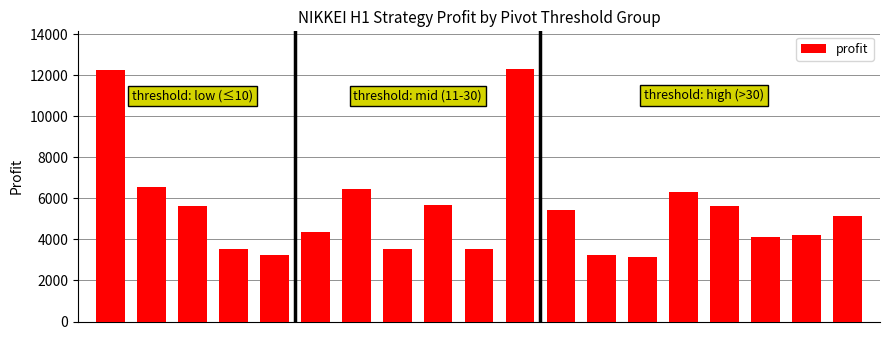

What is the difference between the maximum and minimum values?

9155